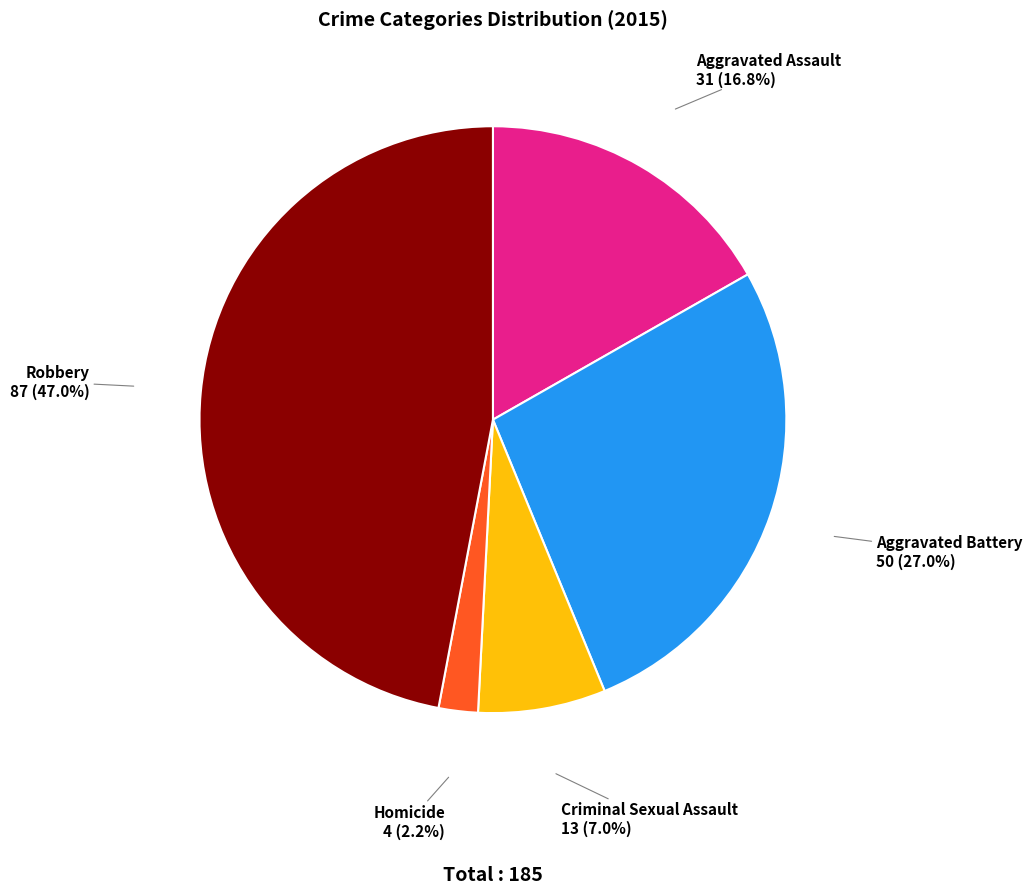

Between Homicide and Aggravated Assault, which is larger?

Aggravated Assault